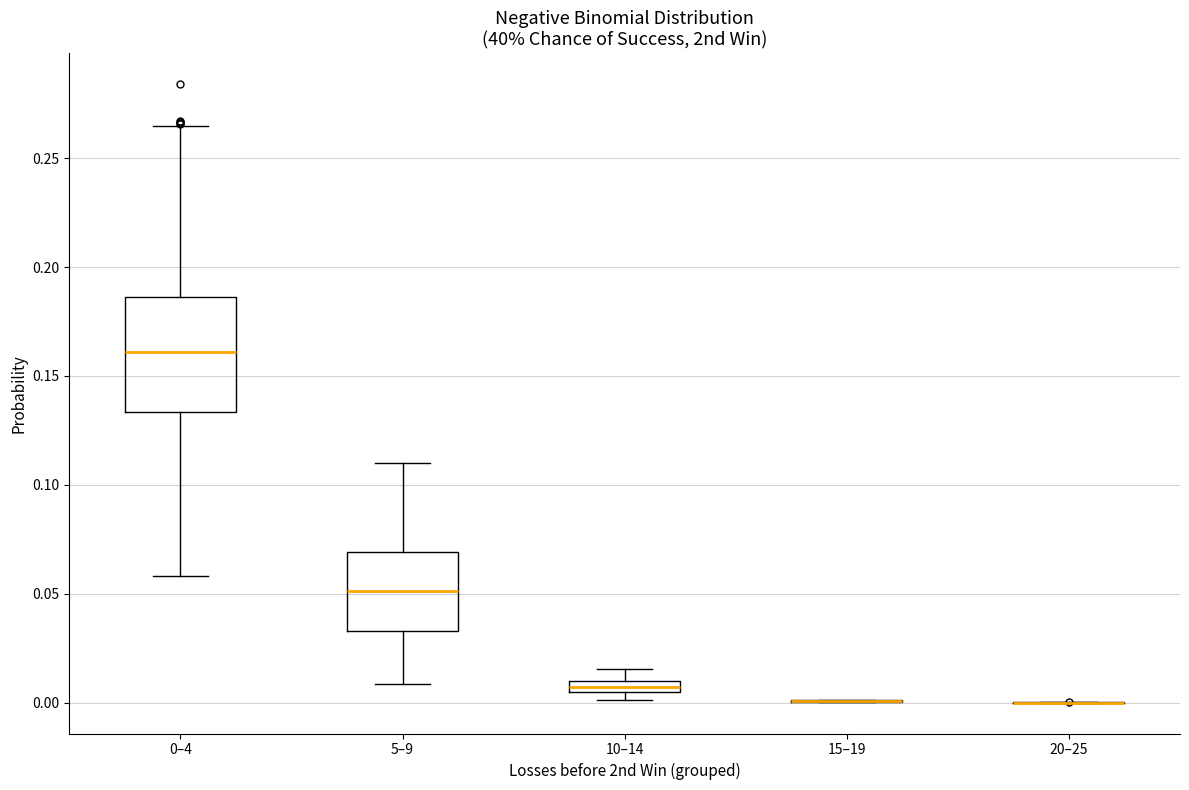

Which box is the tallest, from its lower edge to its upper edge?

0–4